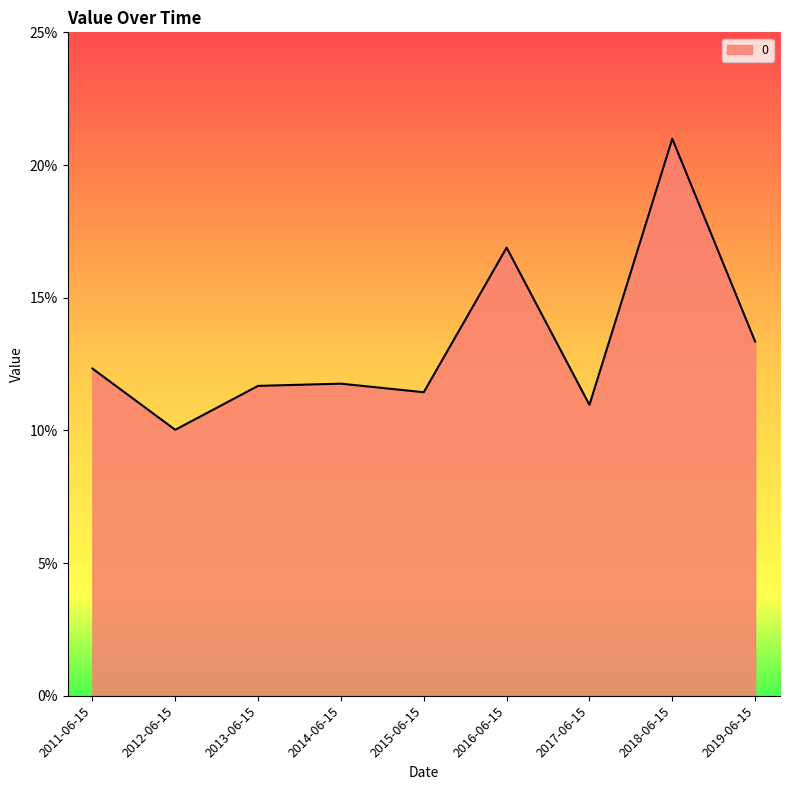

Does the chart display data point markers on the line(s)?

No